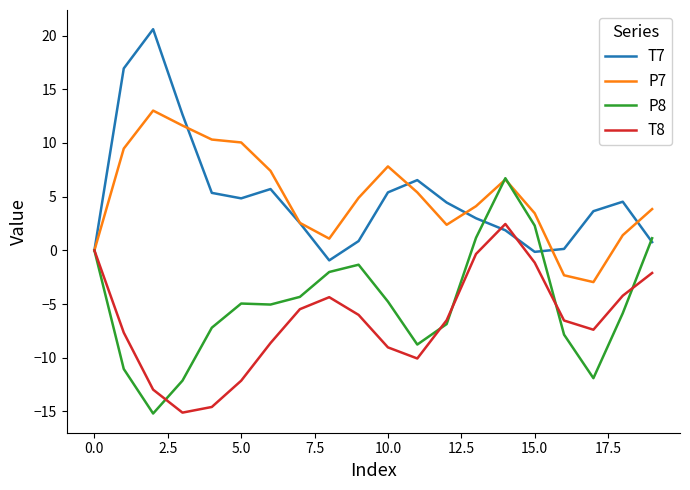

What is the minimum value shown in the chart?

-15.2